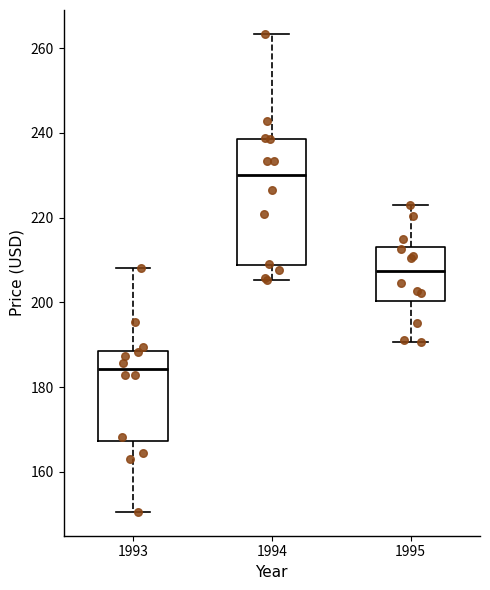

Reading left to right, read every box against the y-axis: the position of its median line, the range the box covers, and the ends of its whiskers. The values are not printed on the chart, so give them approximately, as read against the axis.

1993: median 184, box 168 to 188, whiskers 150 to 208
1994: median 230, box 208 to 238, whiskers 206 to 264
1995: median 208, box 200 to 214, whiskers 190 to 224